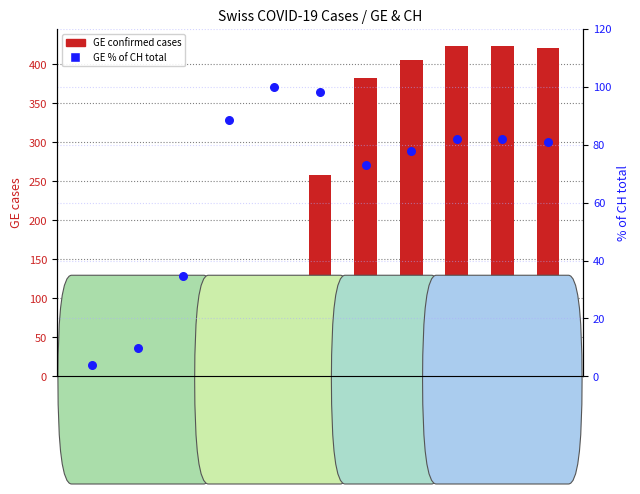

What are all the series names shown in the legend?

GE confirmed cases, GE % of CH total